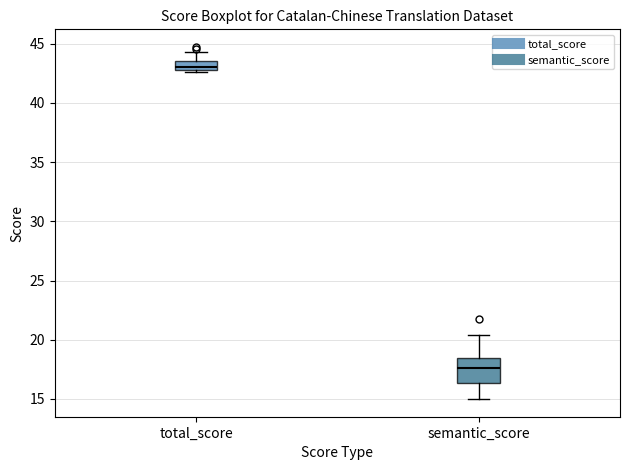

Where does the median line of the box for semantic_score sit on the y-axis? The values are not printed on the chart, so give them approximately, as read against the axis.

17.5